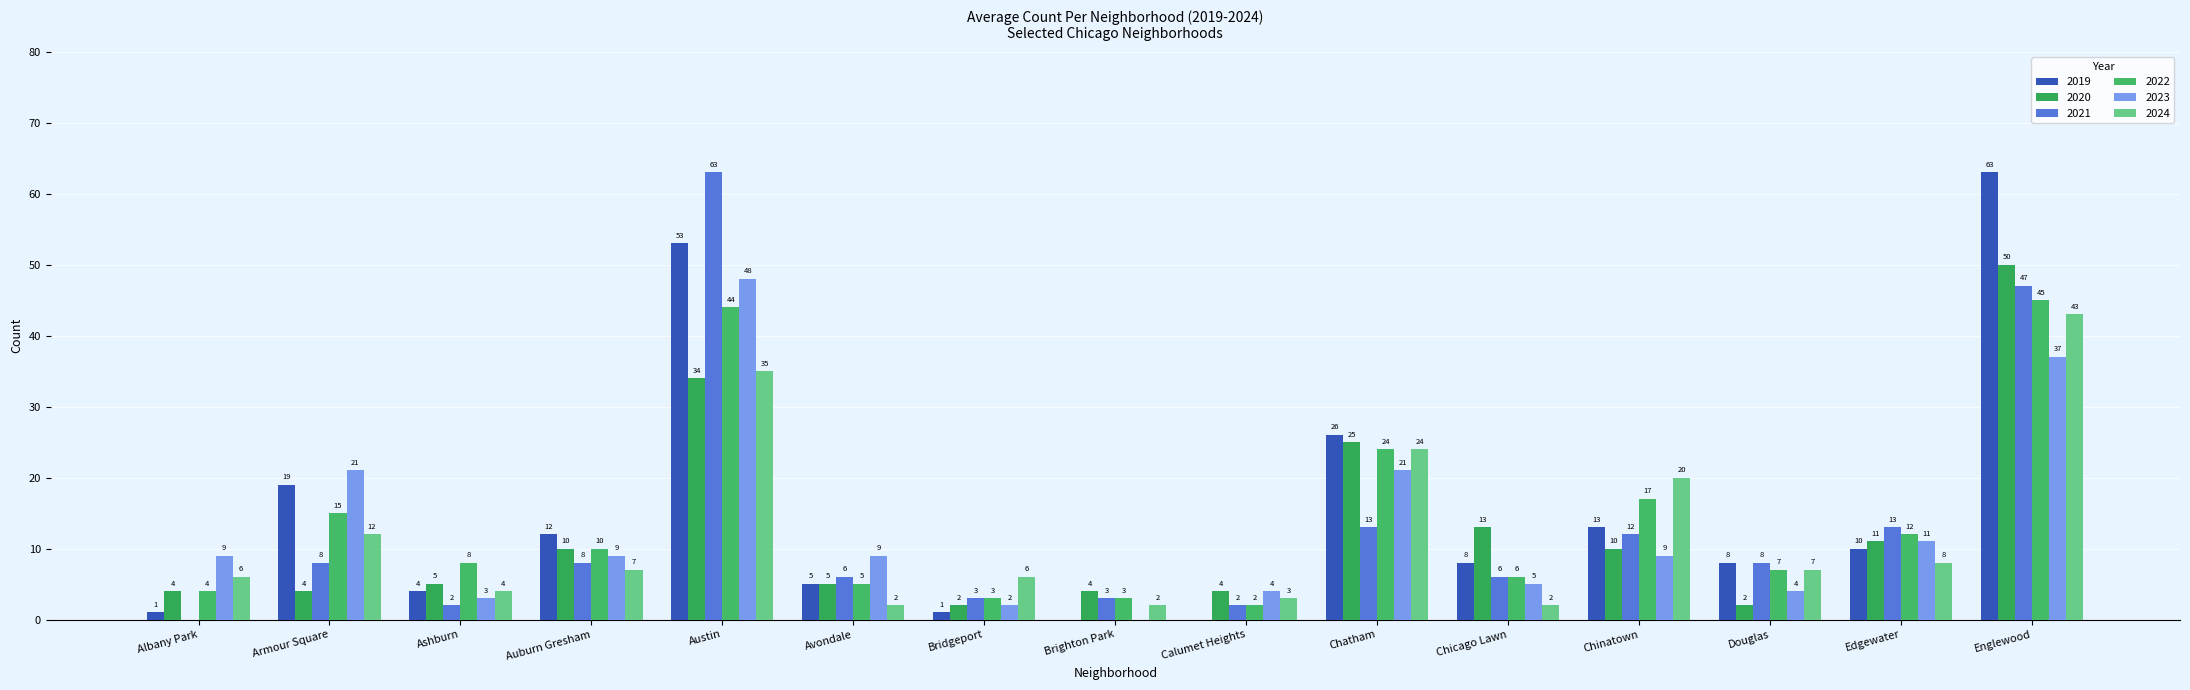

How many positive values does the 2019 series have?

13